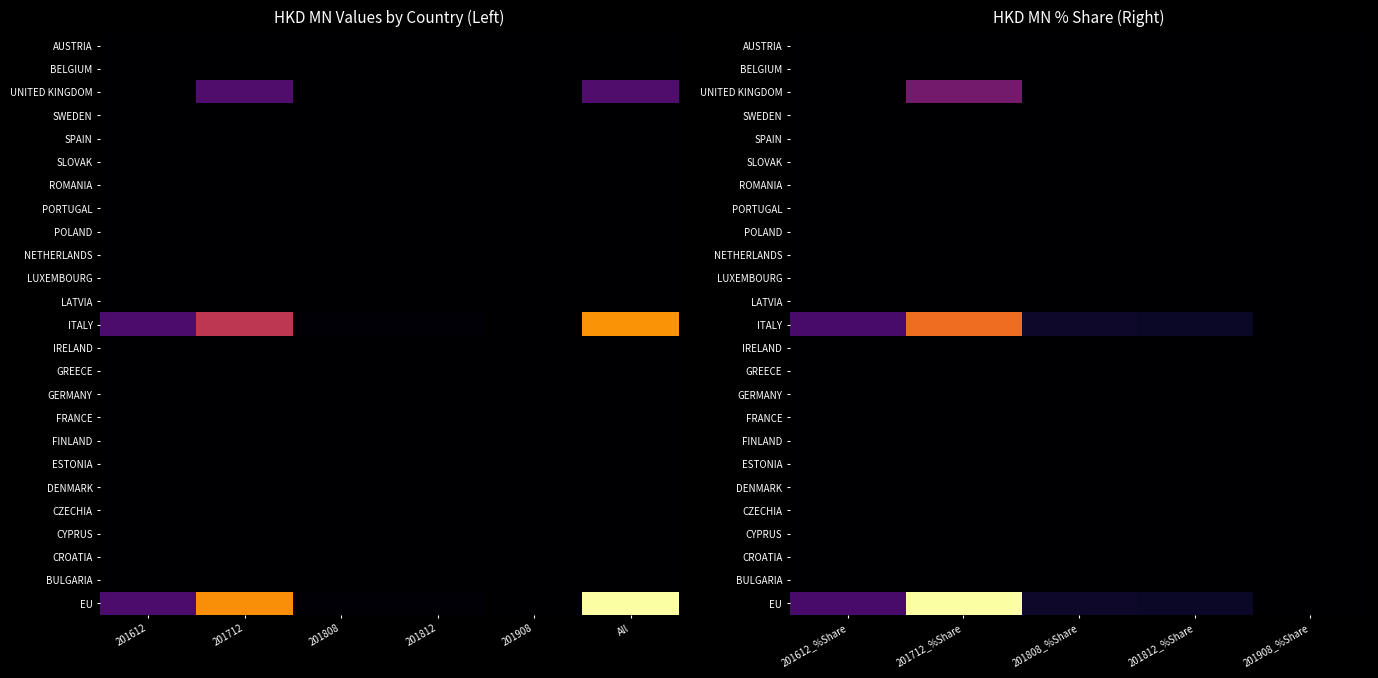

Is the value of GREECE at 201808_%Share greater than the value of EU at 201812_%Share?

No